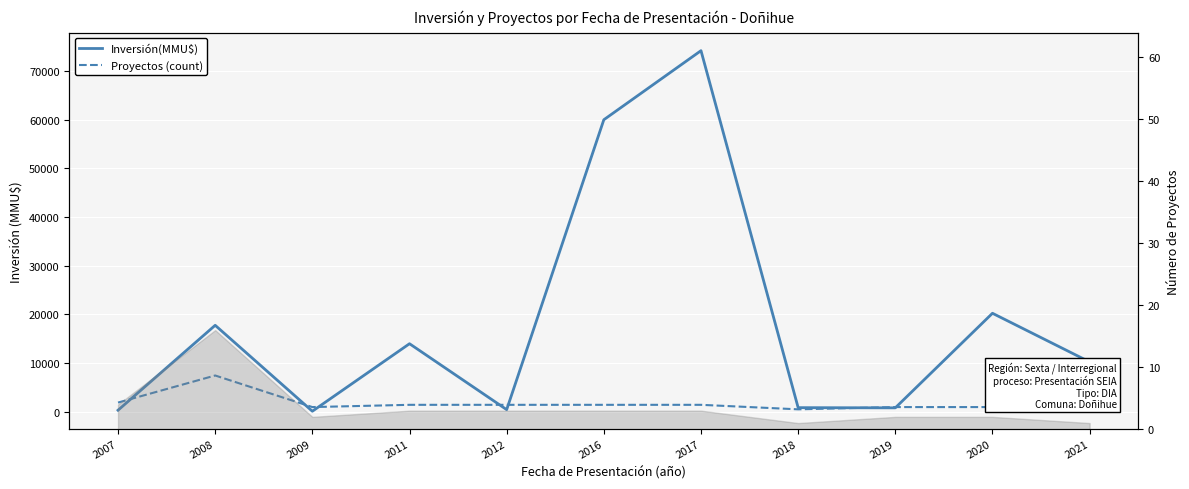

Between 2011 and 2019, which is larger?

2011